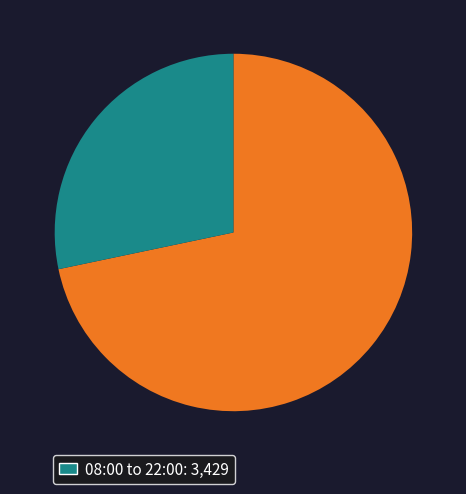

Is there a majority slice in this chart?

Yes